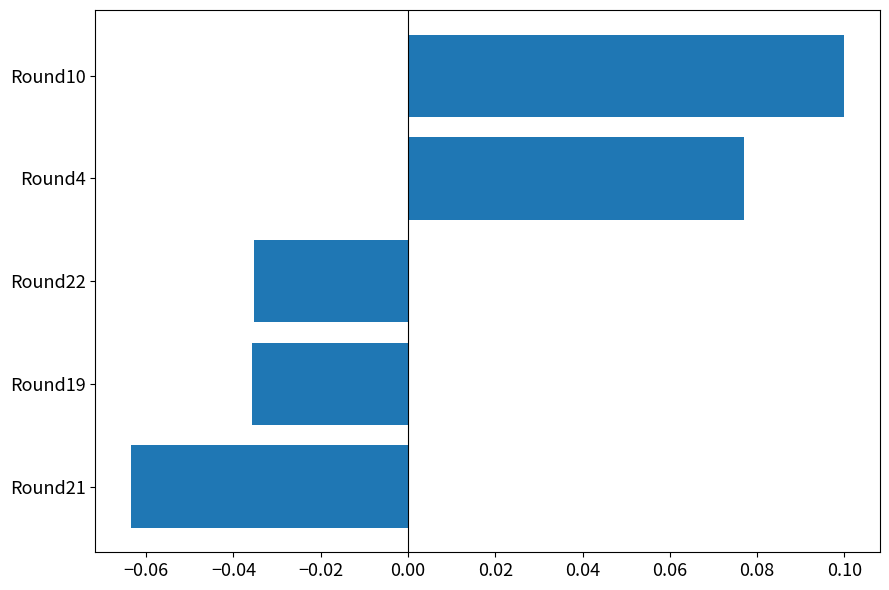

Which has a higher value, Round10 or Round4?

Round10